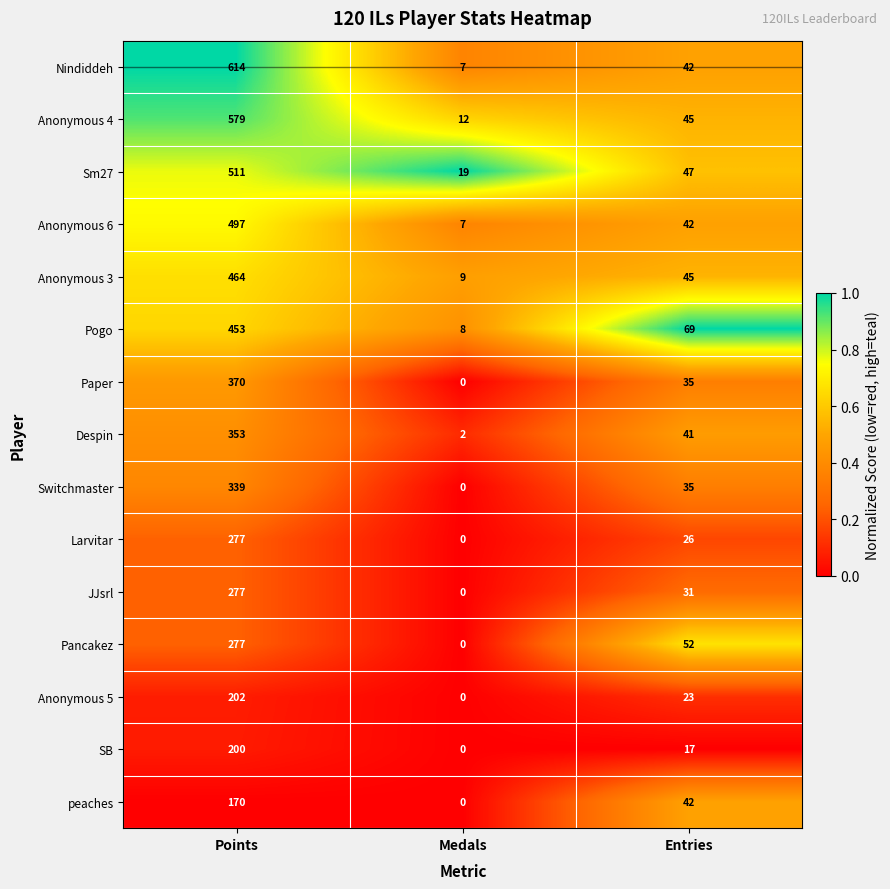

Which series has the largest total across all categories?

Nindiddeh